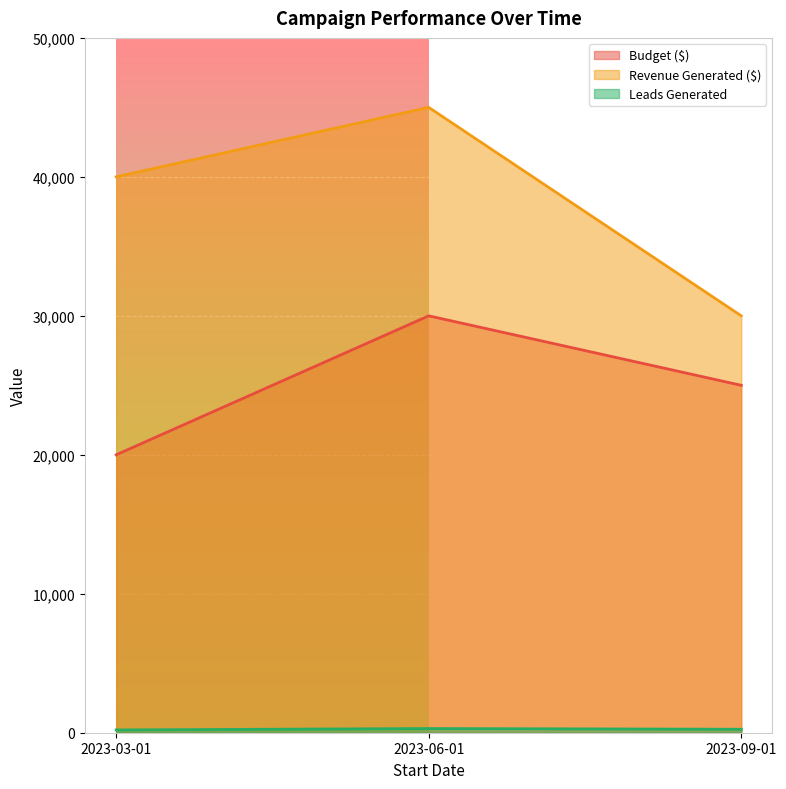

What is the value of the Budget ($) point at the 3rd from the left?

25000